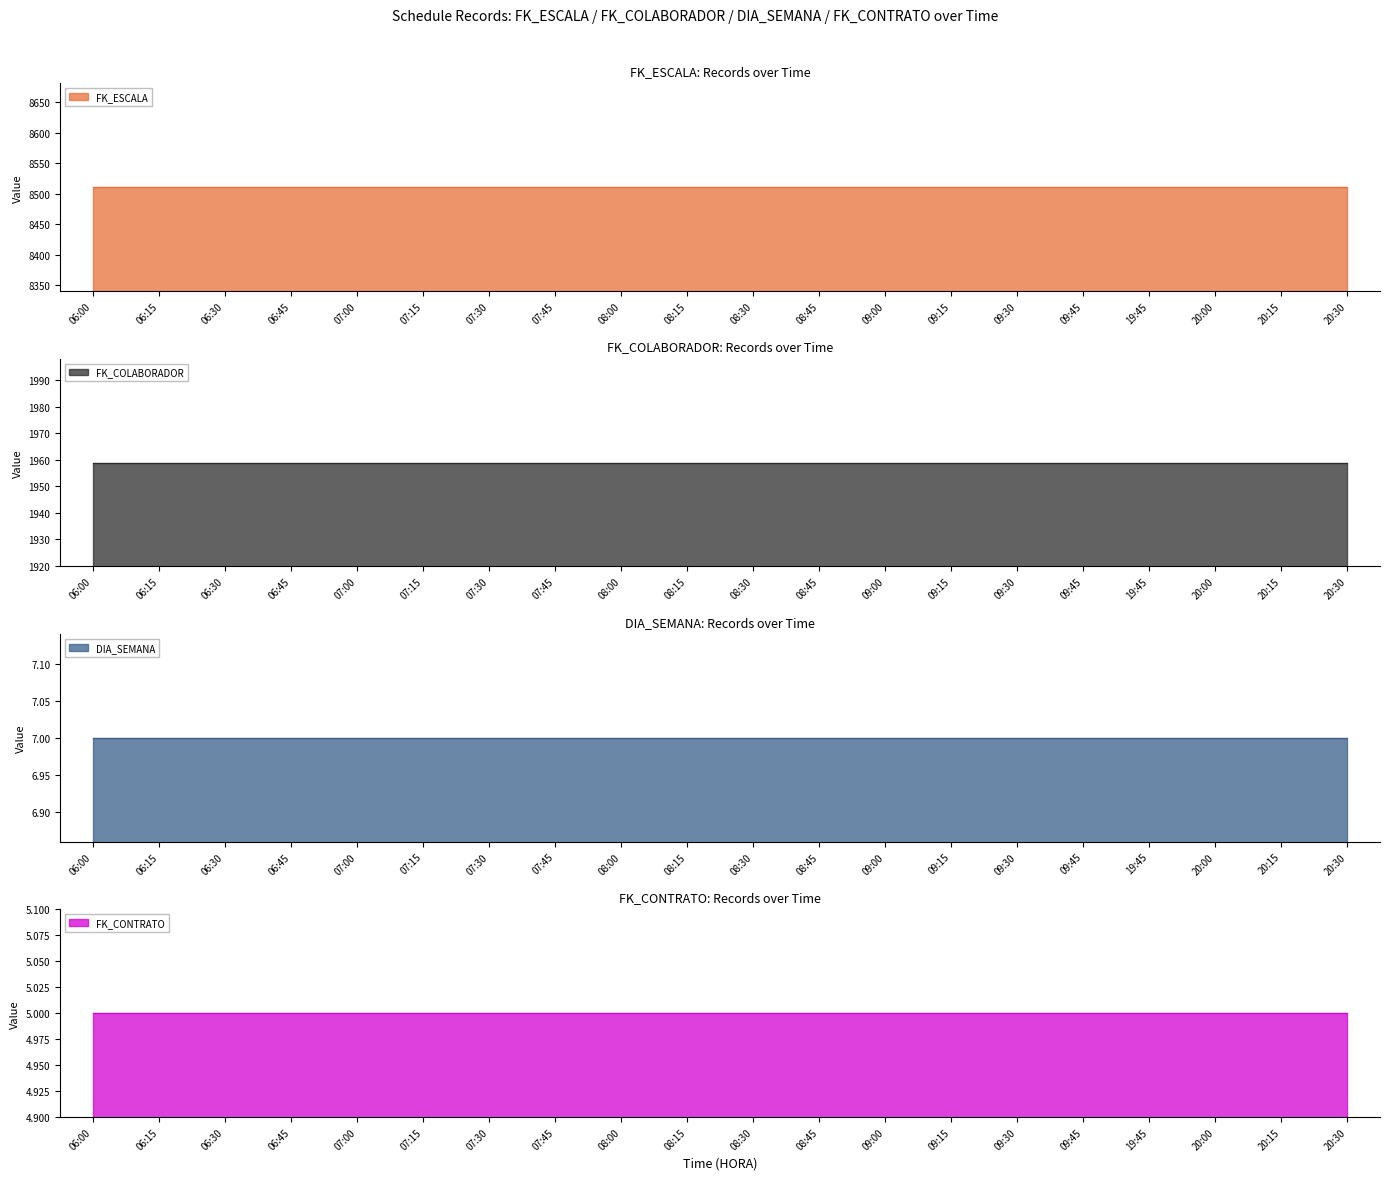

What is the approximate value of DIA_SEMANA at 08:00?

7